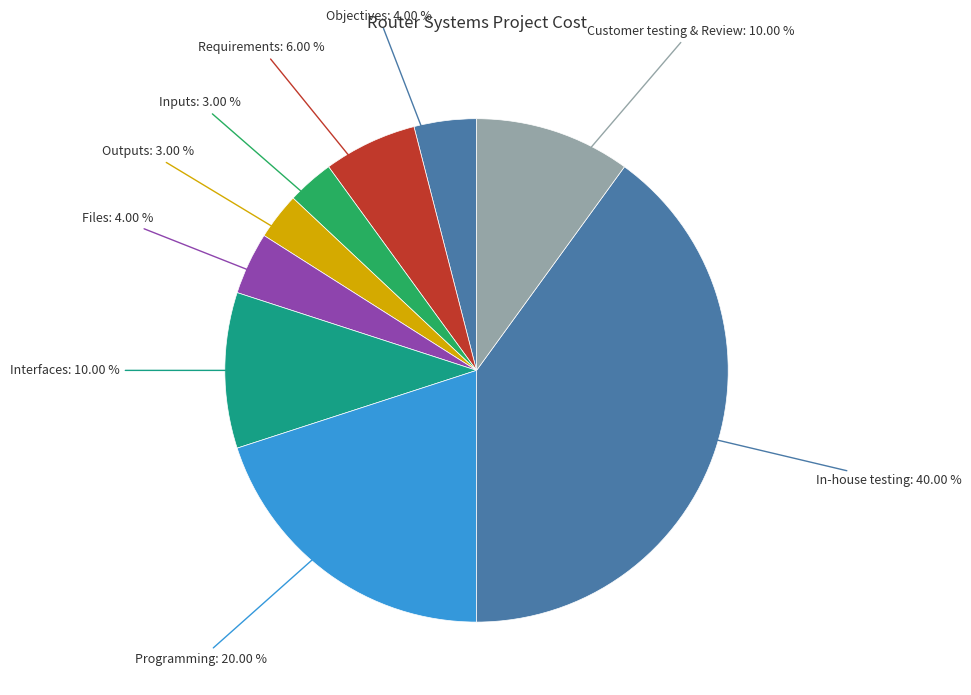

Which category has the biggest portion of the pie?

In-house testing